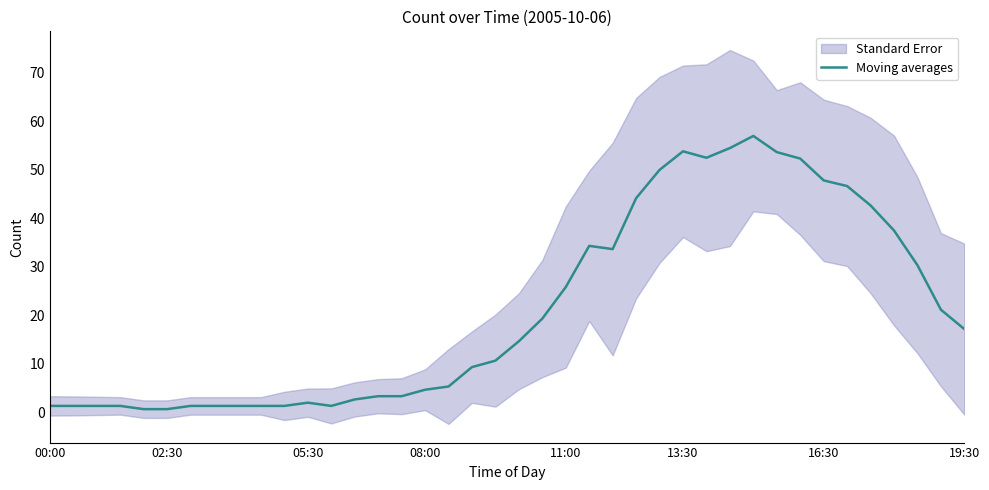

Is it true that Moving averages equals 39.9 at 11:00?

False